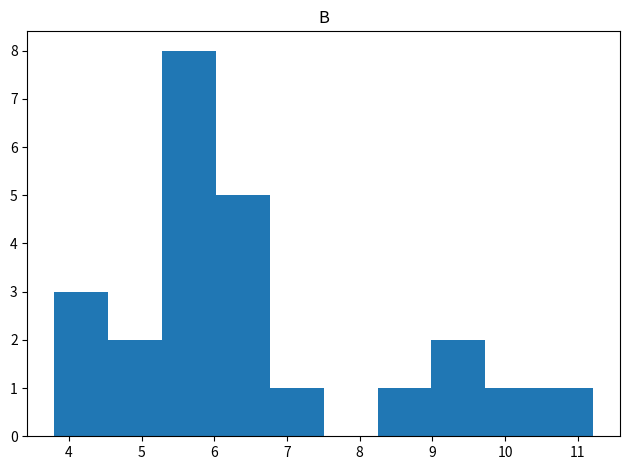

Reading left to right, transcribe this chart: for each bar, give the range it covers on the x-axis and its height. Neither the bar edges nor the heights are printed on the chart, so give them approximately, as read against the axes.

3.8 to 4.5: 3
4.5 to 5.3: 2
5.3 to 6.0: 8
6.0 to 6.8: 5
6.8 to 7.5: 1
7.5 to 8.2: 0
8.2 to 9.0: 1
9.0 to 9.7: 2
9.7 to 10.5: 1
10.5 to 11.2: 1